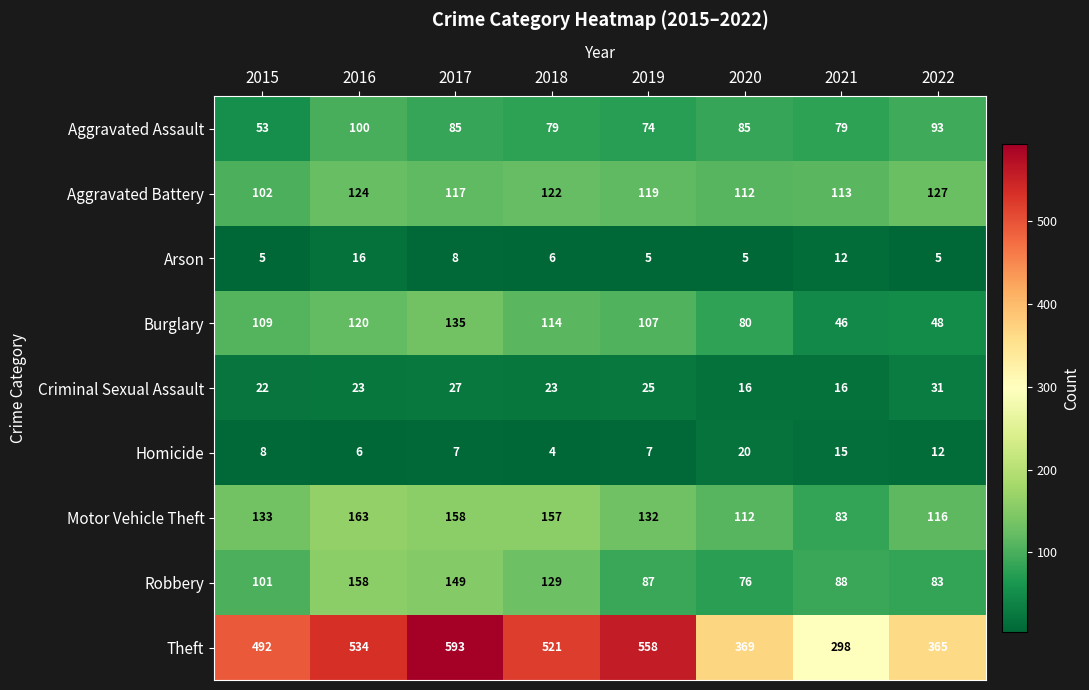

True or false: Aggravated Assault has a value of 131 at 2016.

False